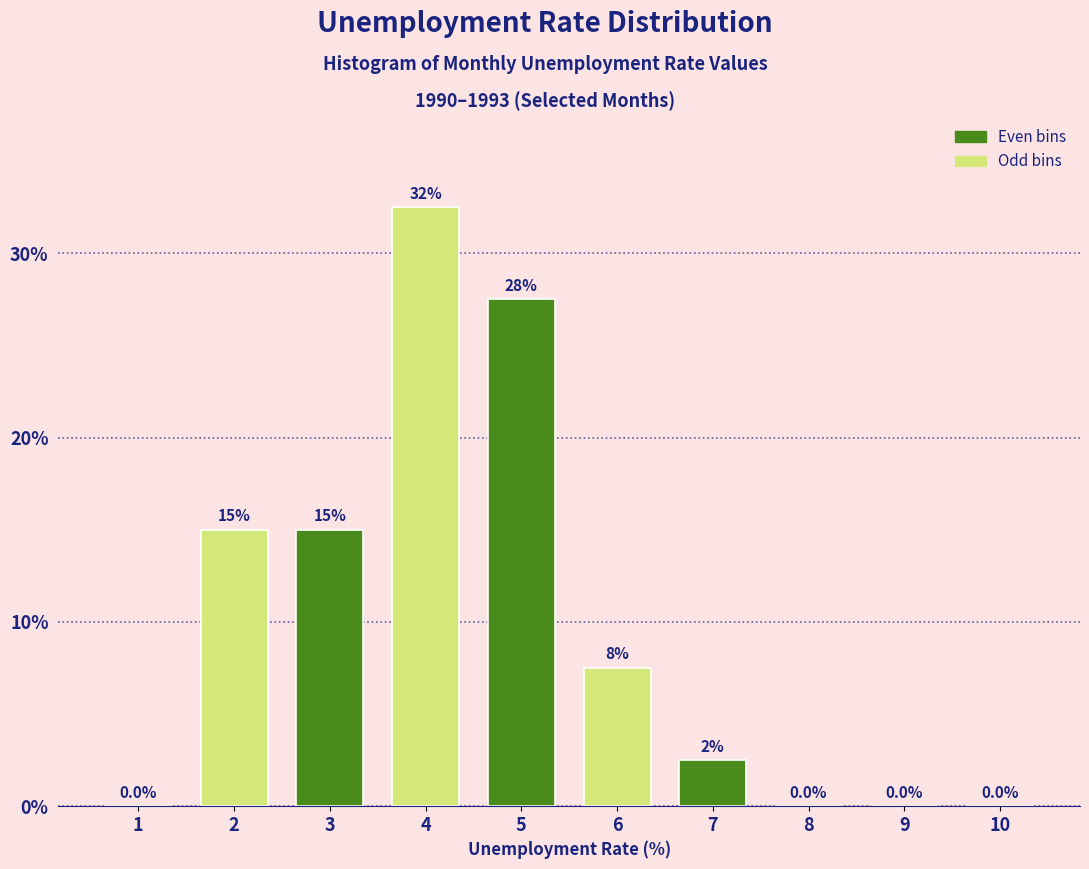

Reading right to left, transcribe all the data shown in this chart.

10=0.0	9=0.0	8=0.0	7=2.5	6=7.5	5=27.5	4=32.5	3=15.0	2=15.0	1=0.0